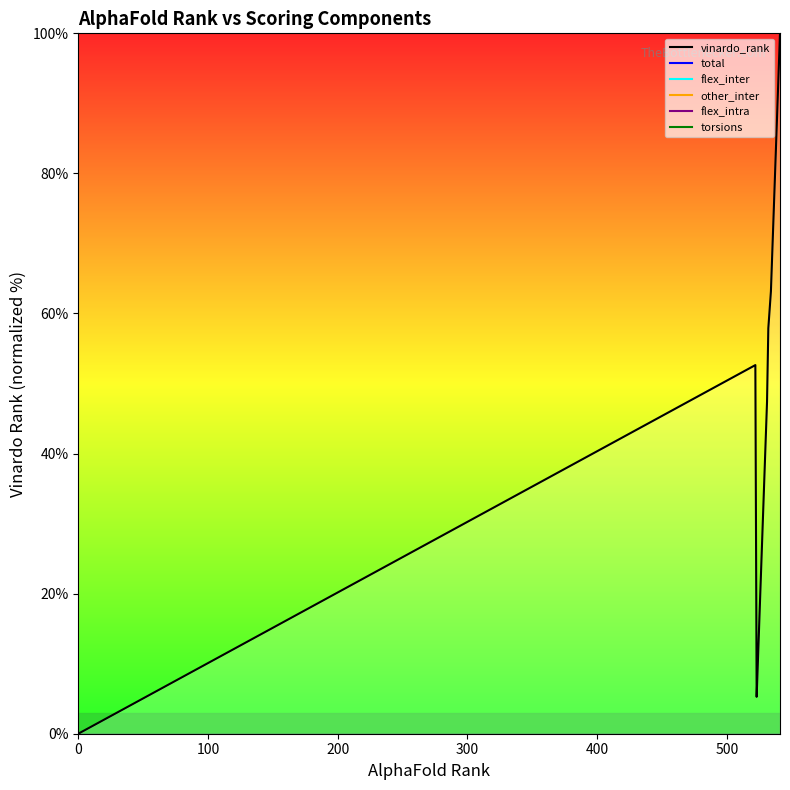

The value at 9 is 69.6. True or false?

False